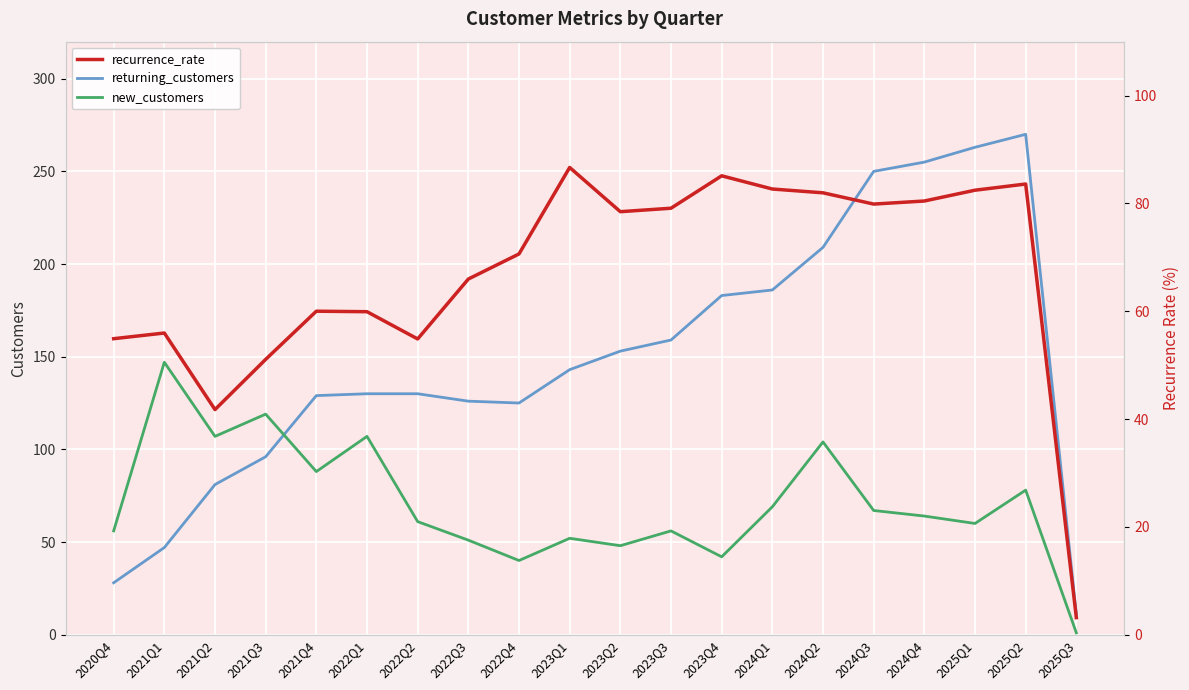

True or false: returning_customers has more than 2 interior local peaks.

False